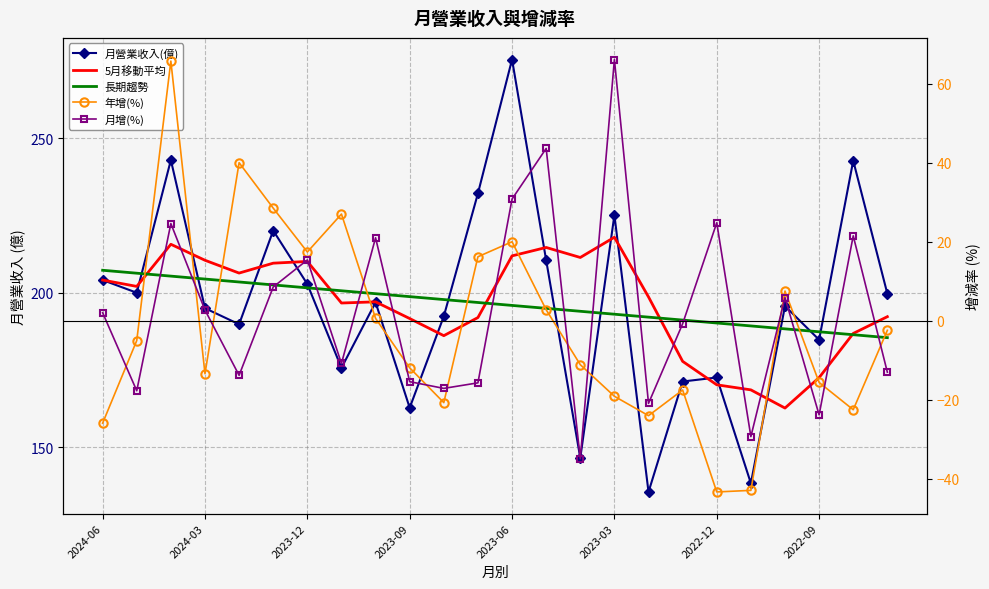

True or false: 5月移動平均 has more than 0 interior local peaks.

True